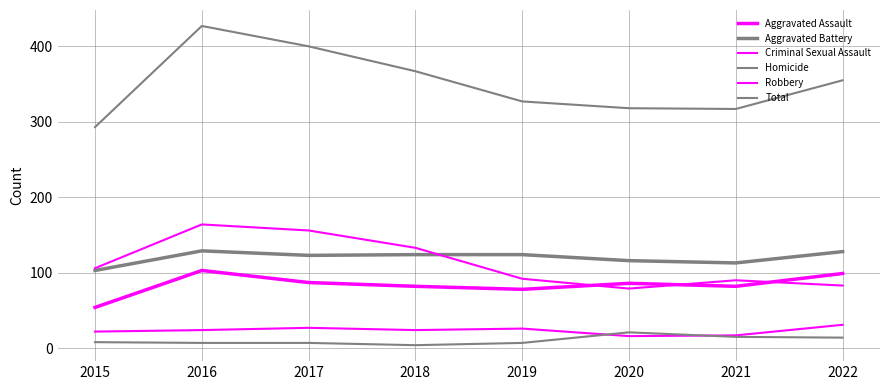

Is it true that Robbery equals 92 at 2019?

True